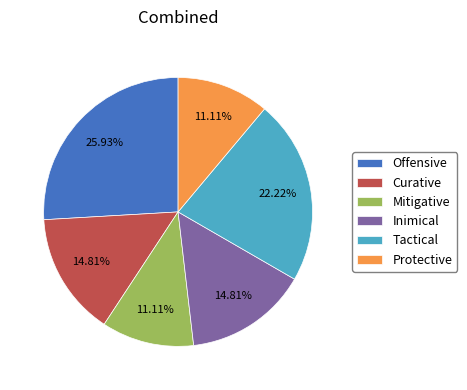

What percentage is the Inimical slice, to the nearest percent?

15%